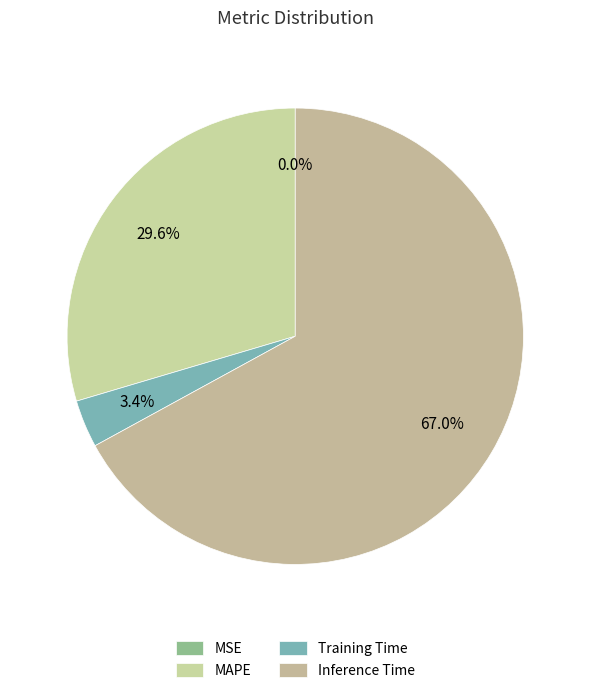

The MSE slice represents 1% of the pie. True or false?

False